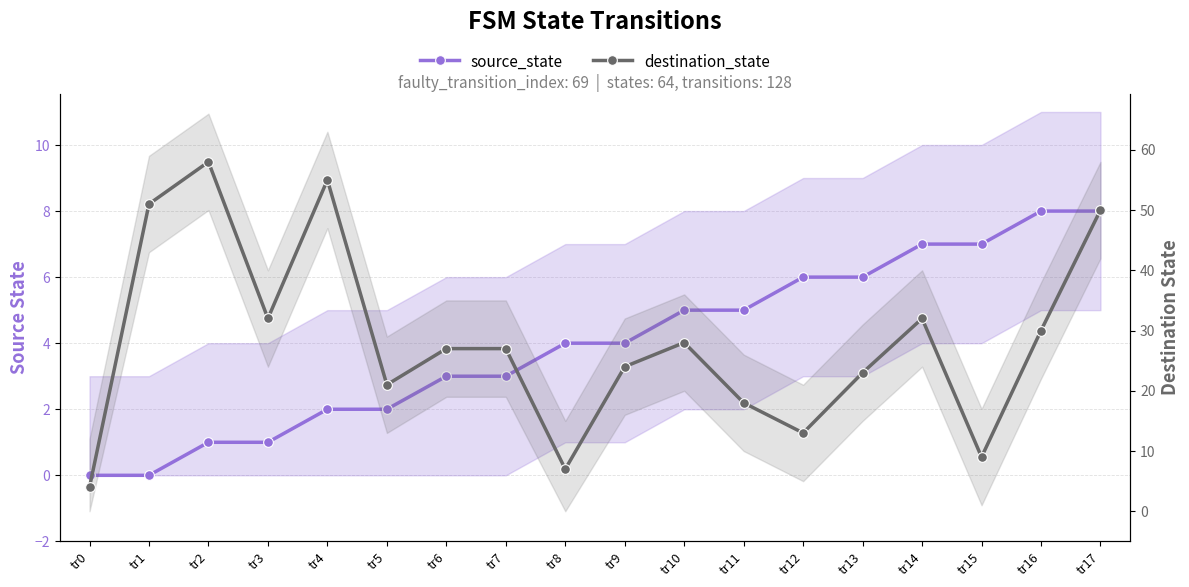

Is the value of destination_state at tr13 greater than the value of source_state at tr0?

Yes